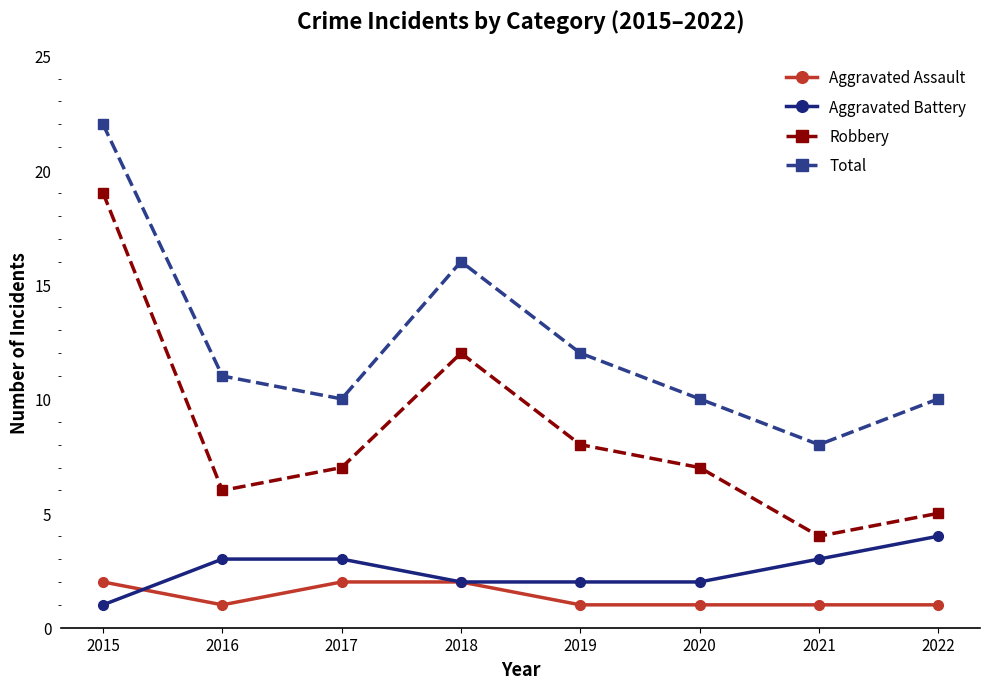

At which category is the sum across all series the highest?

2015